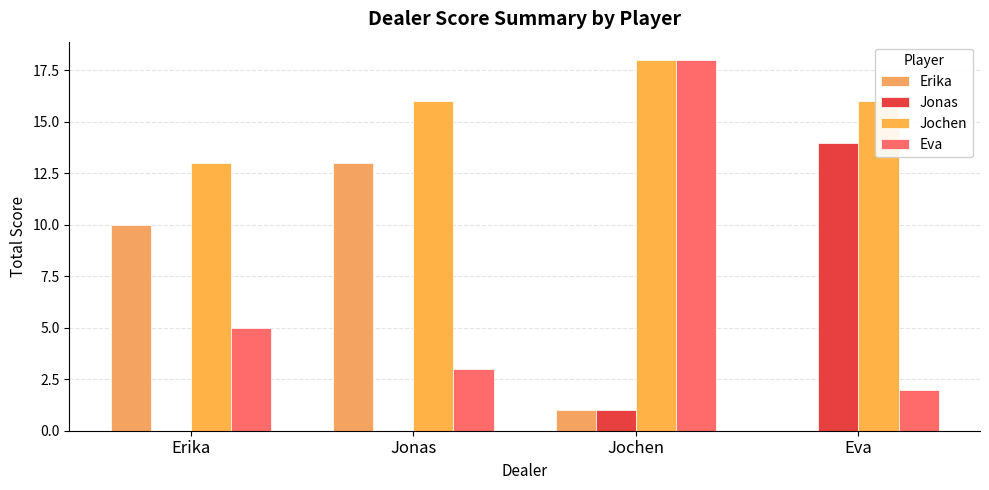

How many distinct data groups are displayed?

4